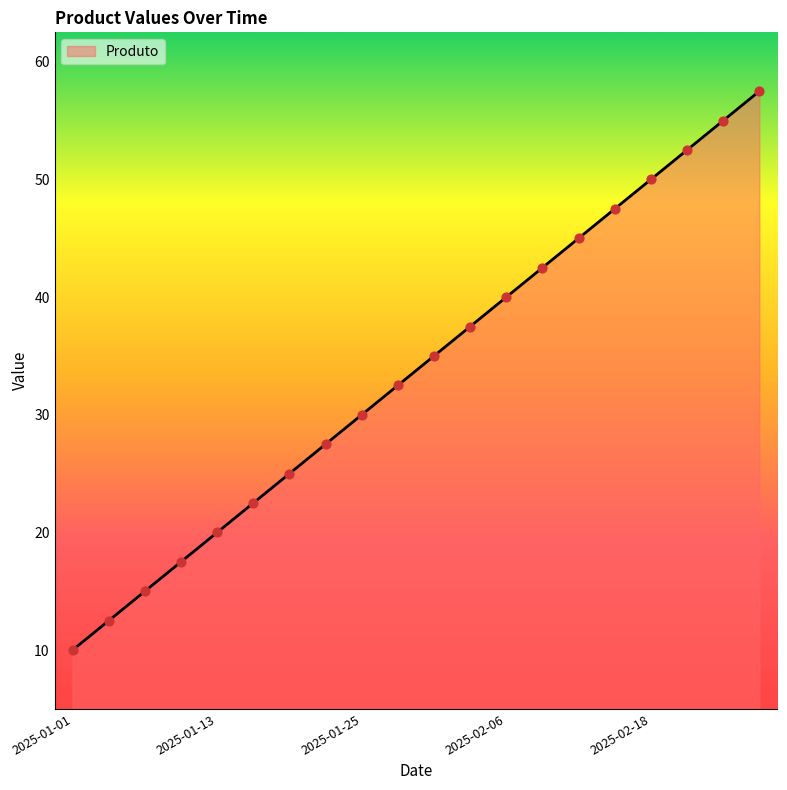

What is the maximum value shown in the chart?

57.5